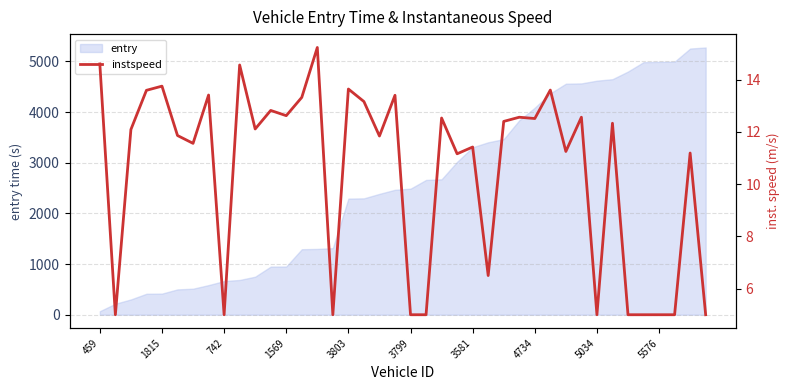

What is the maximum value for entry?

5274.8